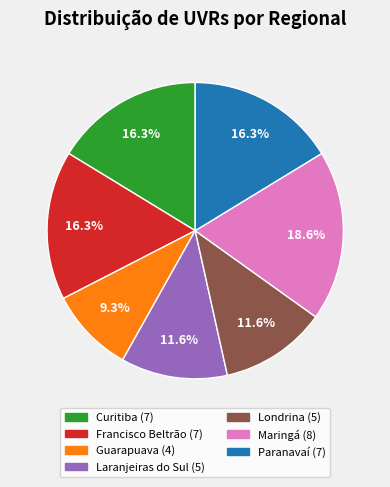

Is there a majority slice in this chart?

No